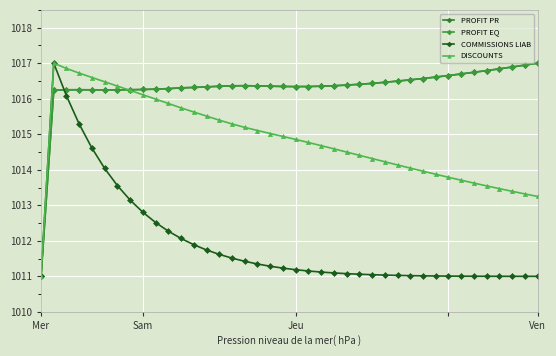

Does the chart have visible grid lines?

Yes